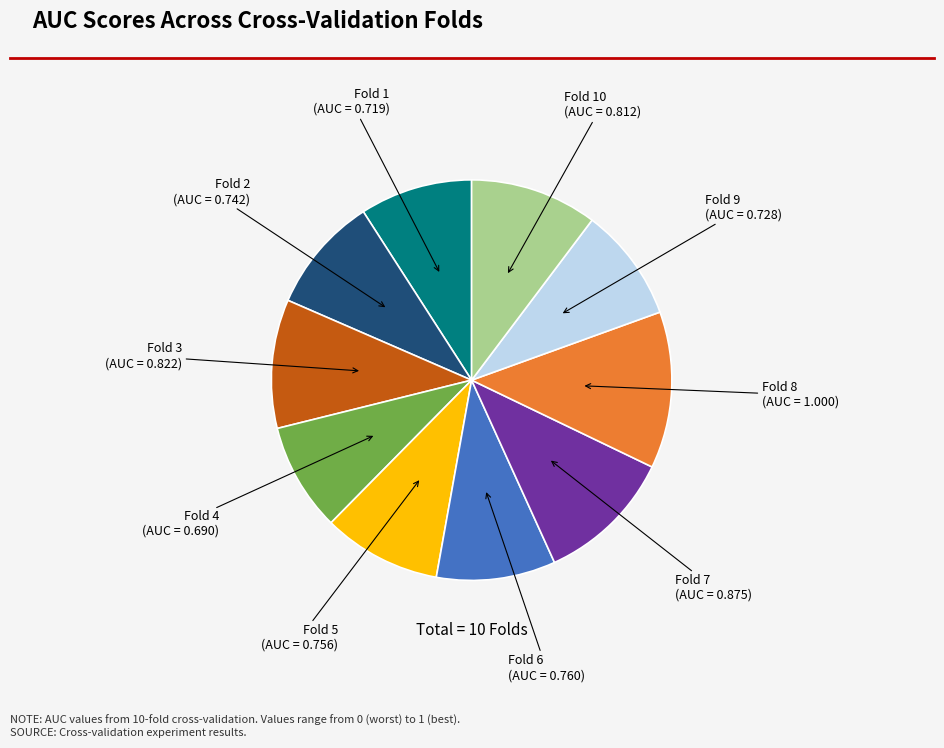

How many segments does this pie chart have?

10